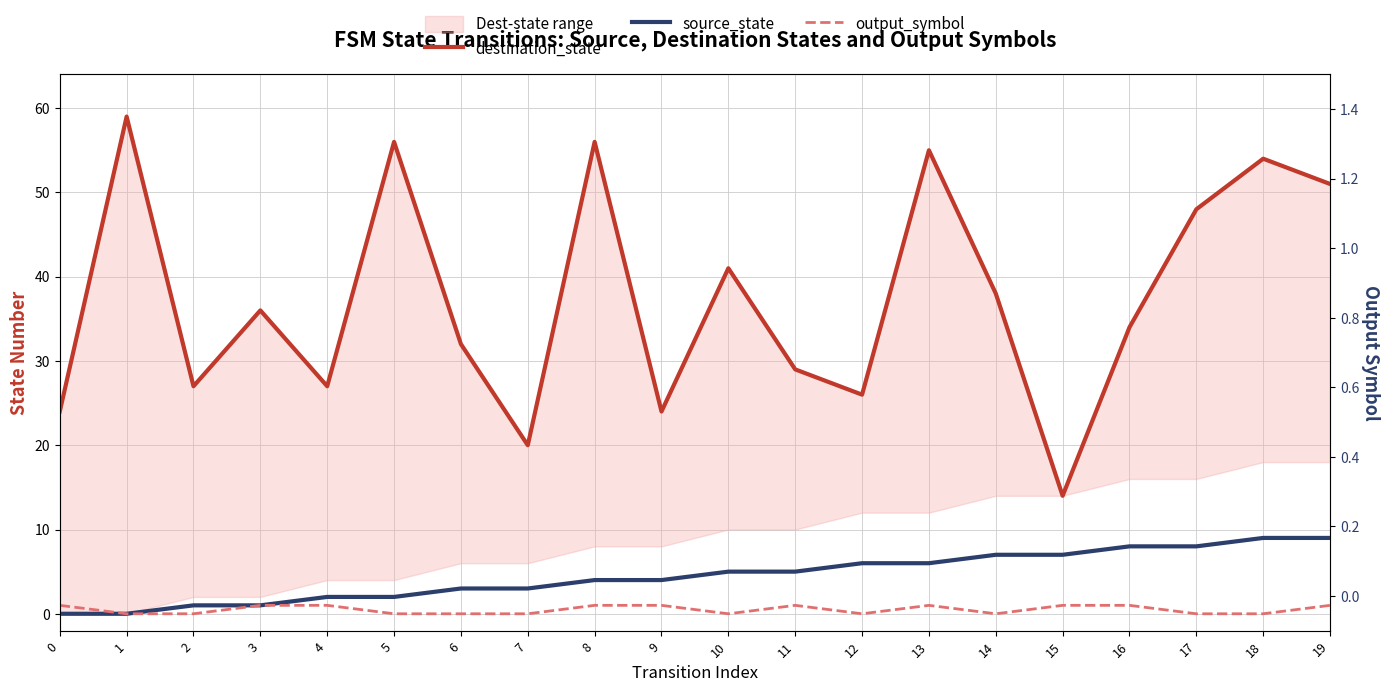

At which category is the sum across all series the highest?

18